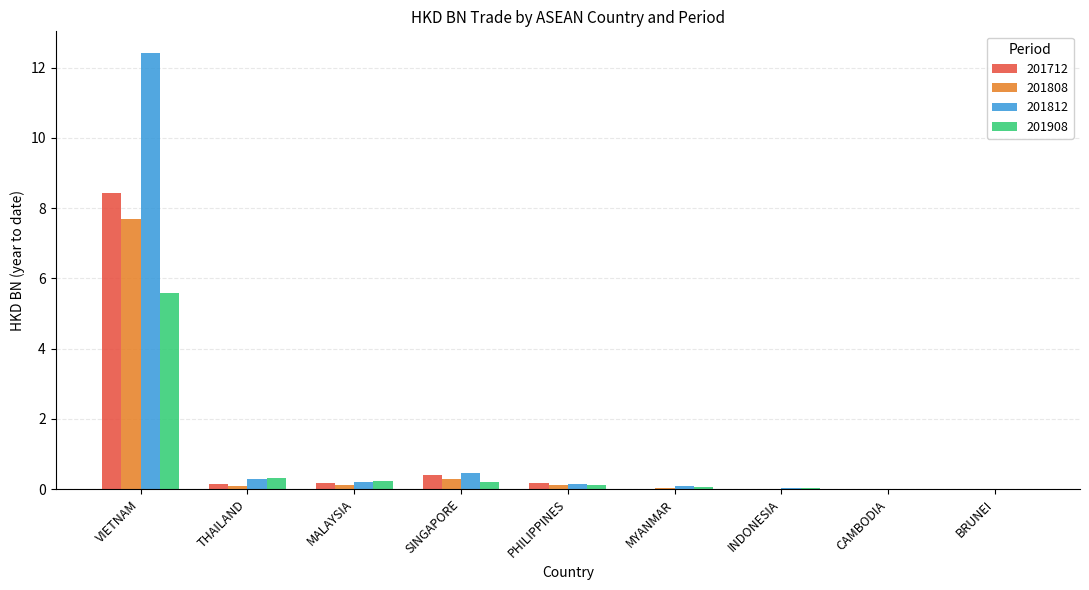

At which label is 201808 closest to 3?

SINGAPORE